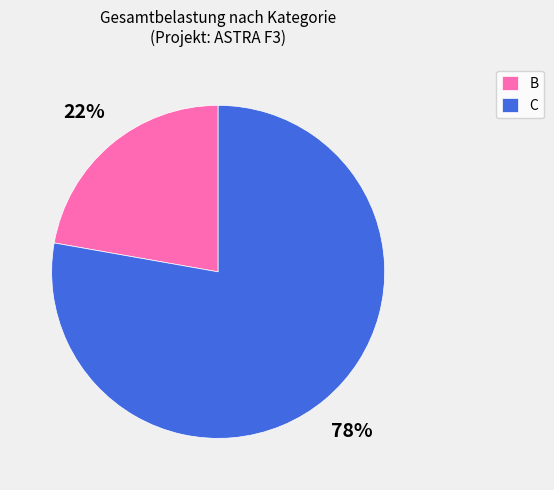

Which slice represents more than half of the pie?

C